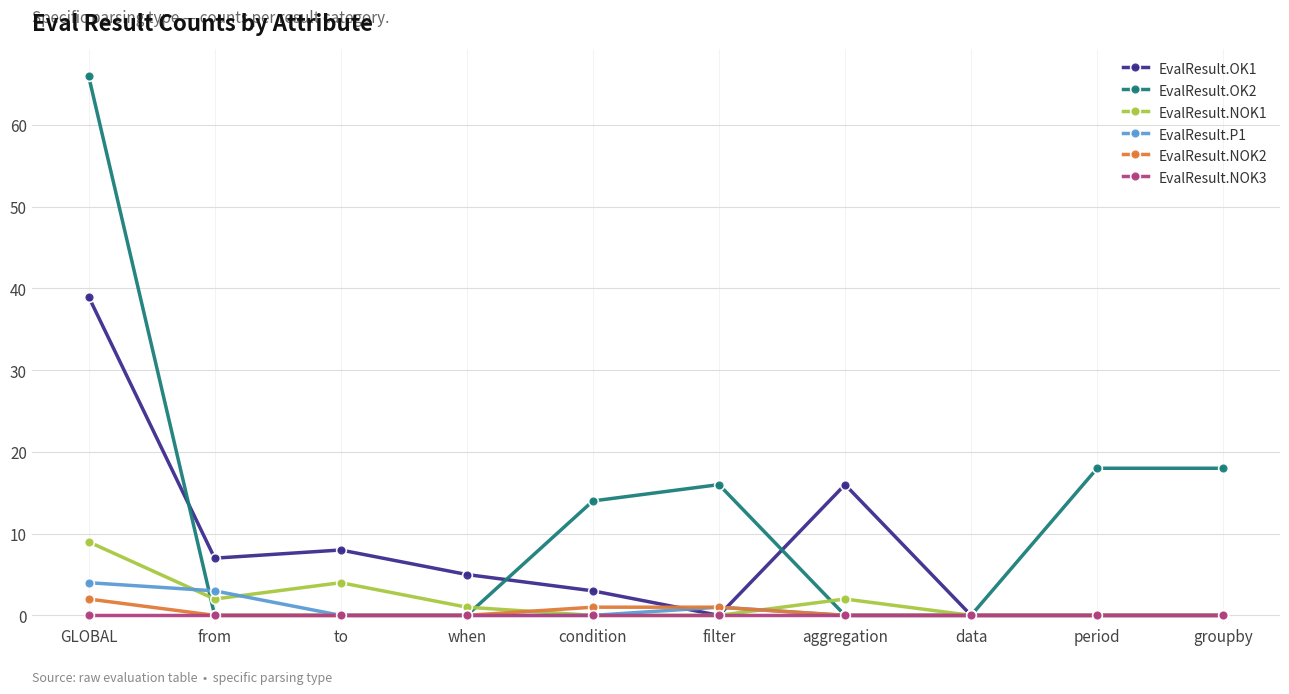

What value does the EvalResult.NOK1 series have at to?

4